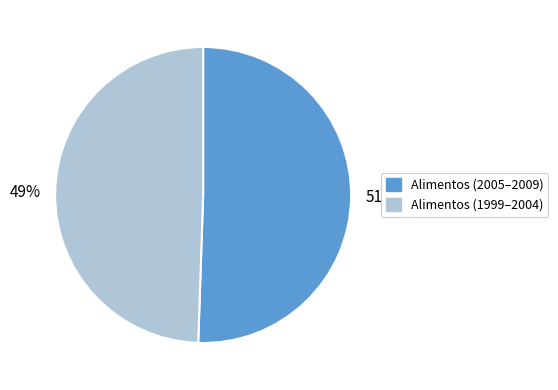

What is the smallest slice in the pie chart?

Alimentos (1999–2004)